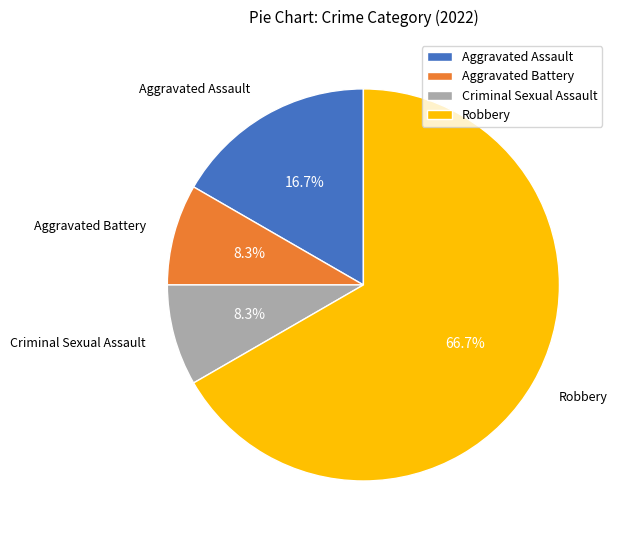

Which has a higher value, Robbery or Aggravated Assault?

Robbery